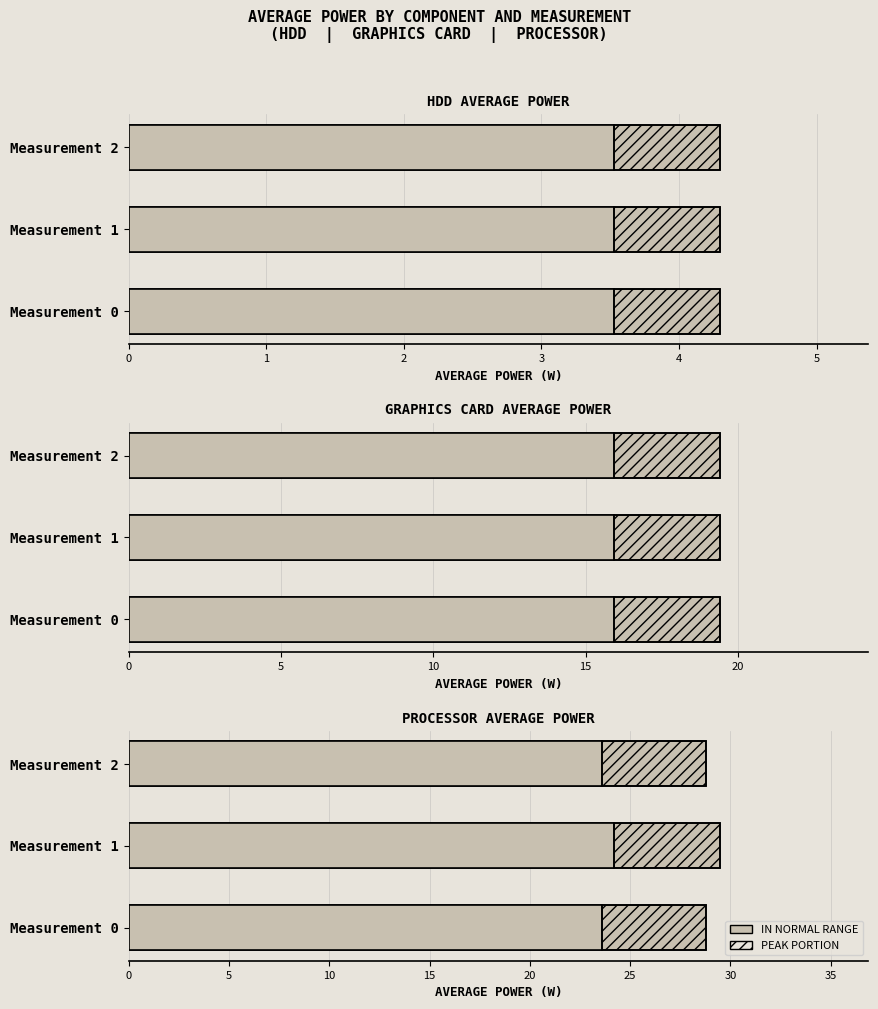

Which series has the largest total across all categories?

Processor